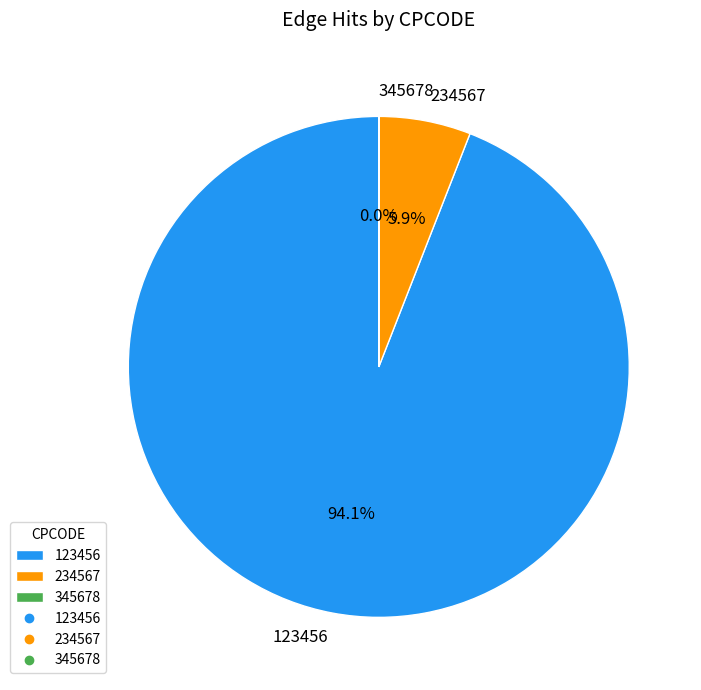

Does 123456 represent more than half of the total?

Yes